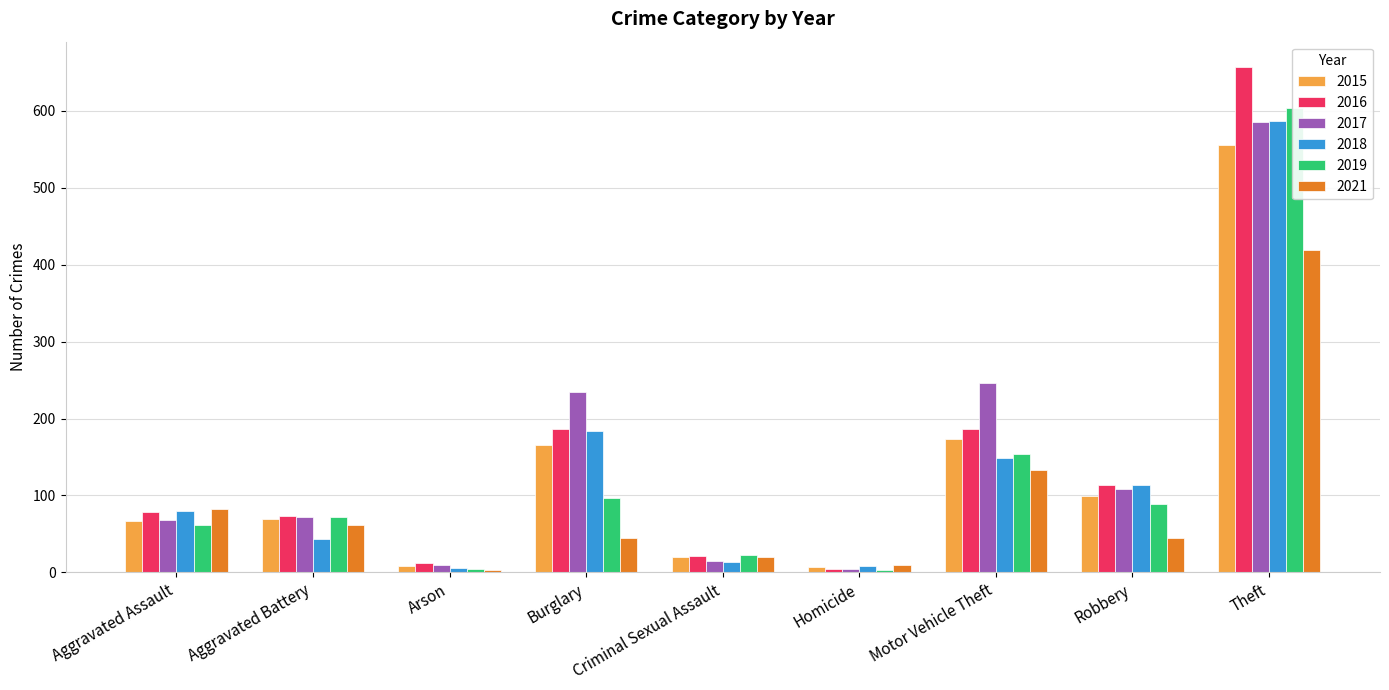

Where is 2015 nearest to the value 281?

Motor Vehicle Theft